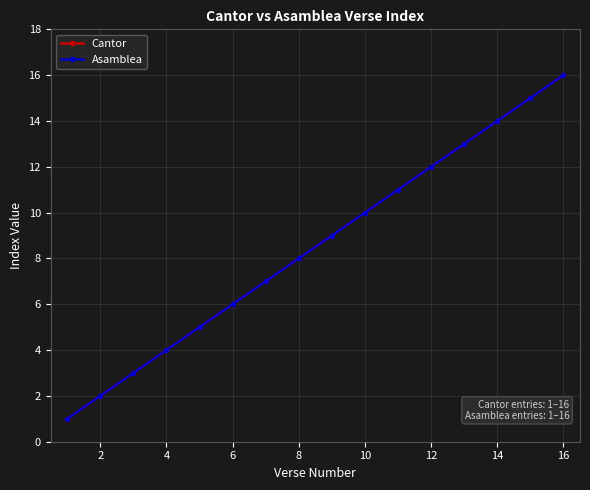

What is the difference between the maximum and second lowest values in the Cantor series?

14